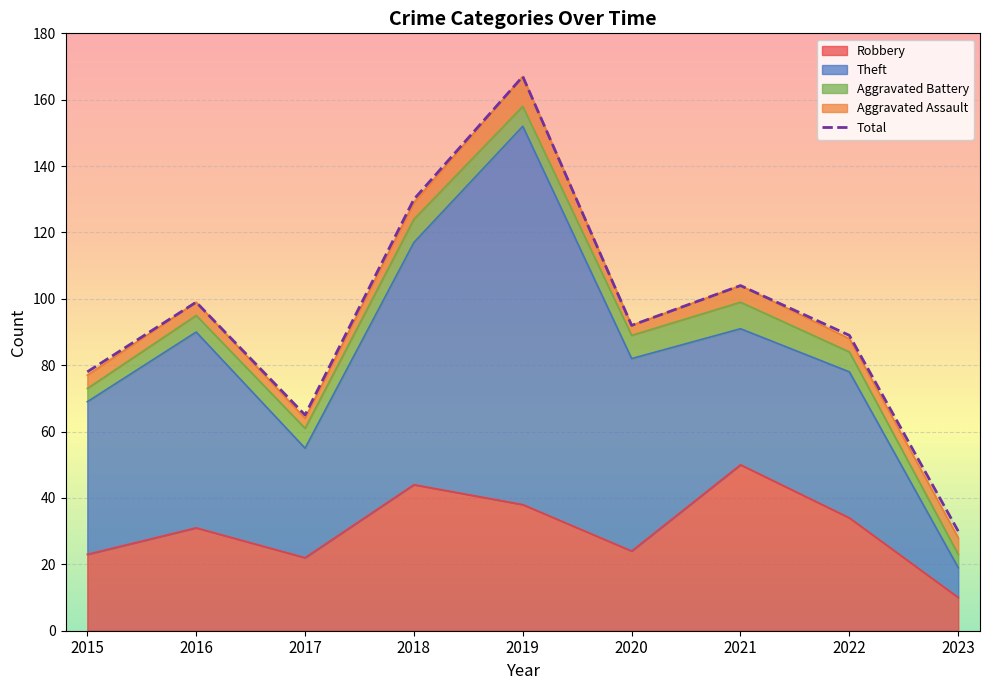

Rank the categories by value from highest to lowest.

2019, 2018, 2021, 2016, 2020, 2022, 2015, 2017, 2023